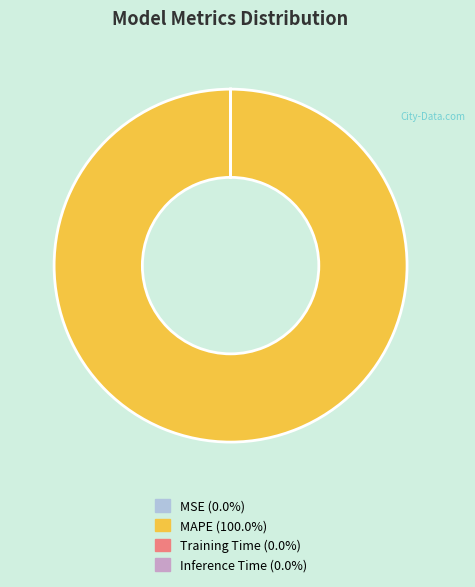

Which slice is the largest?

MAPE